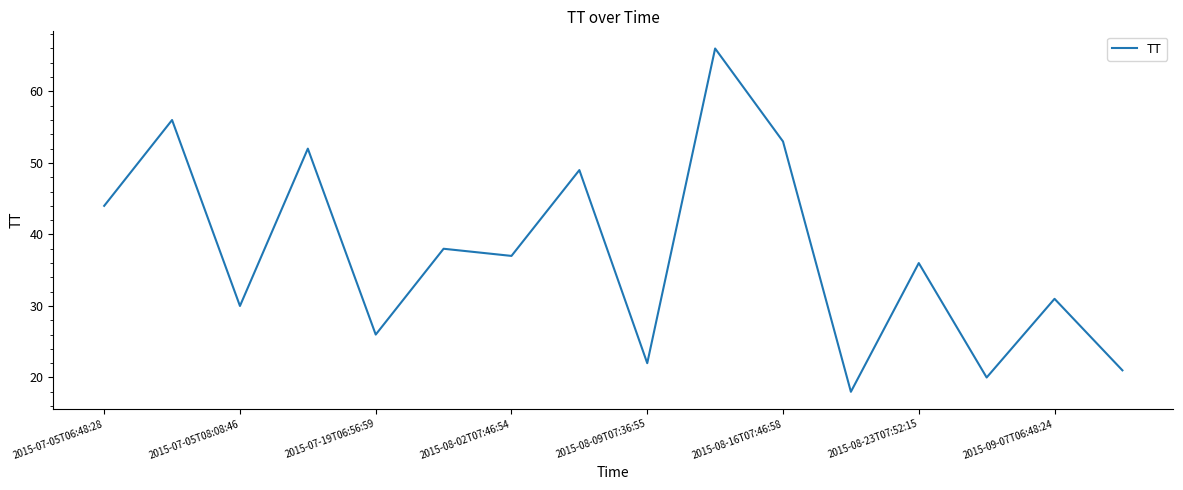

Is this an area chart (filled region under the line)?

No